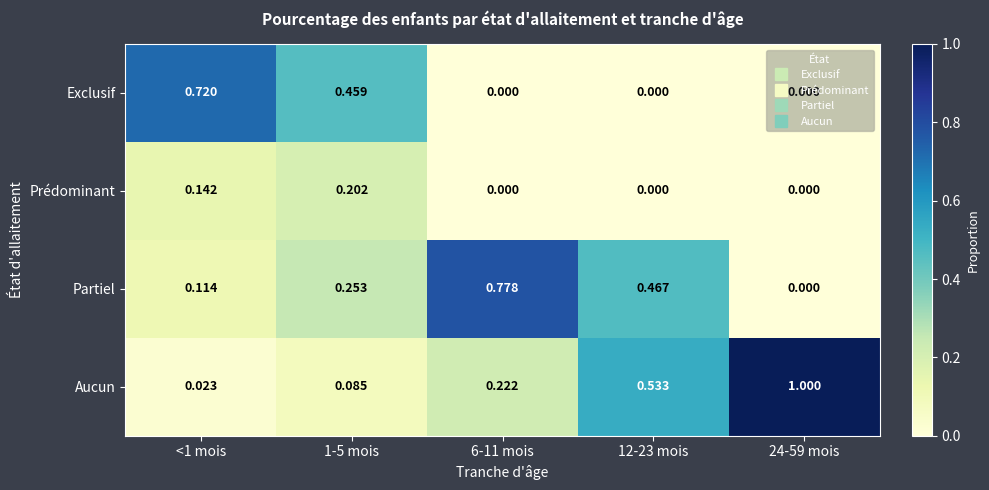

Which series changed the most between <1 mois and 6-11 mois?

Exclusif